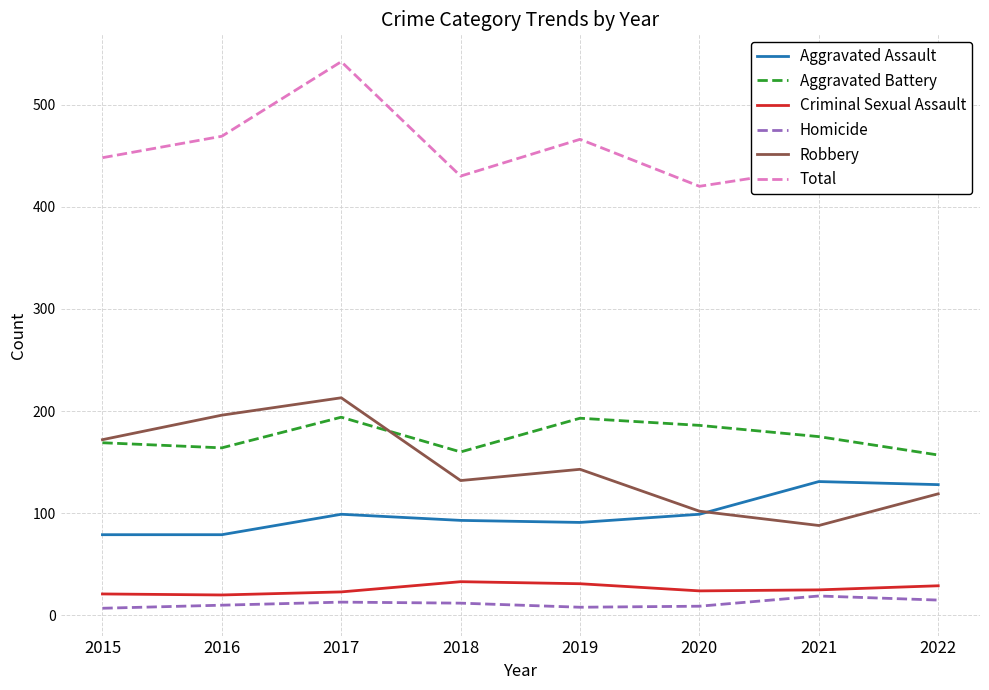

What is the average value of the Criminal Sexual Assault series?

26